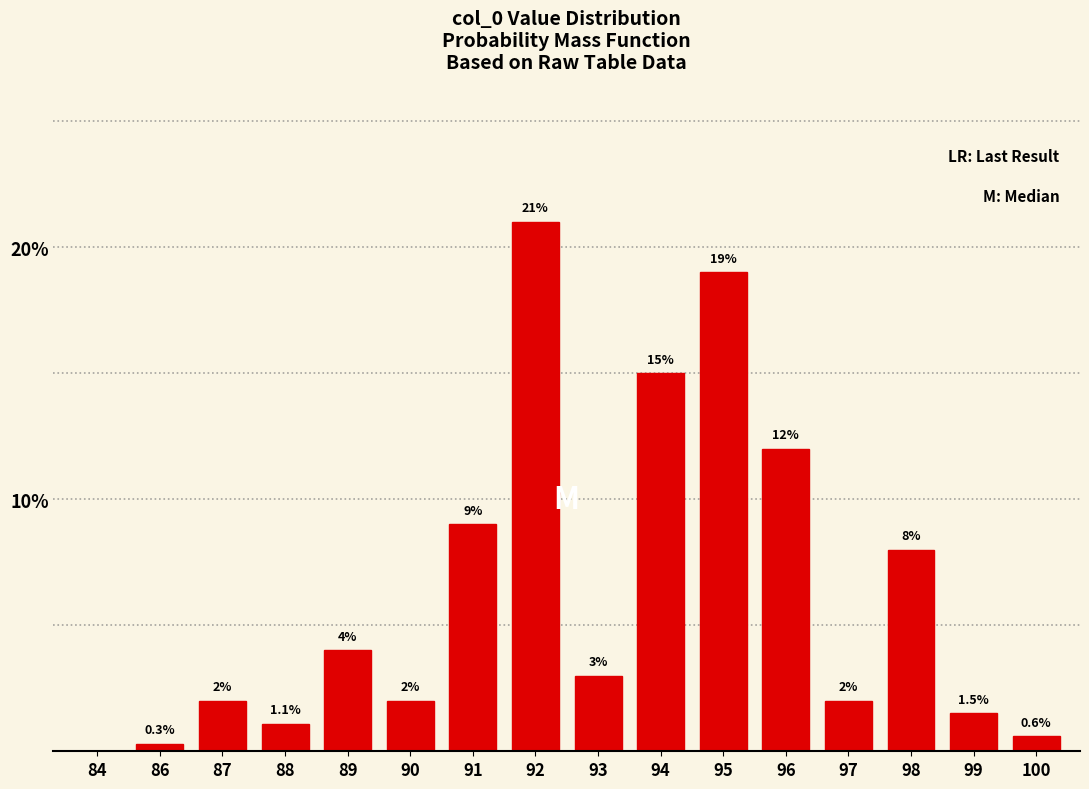

Reading left to right, transcribe all the data shown in this chart.

84=0.0	86=0.3	87=2.0	88=1.1	89=4.0	90=2.0	91=9.0	92=21.0	93=3.0	94=15.0	95=19.0	96=12.0	97=2.0	98=8.0	99=1.5	100=0.6